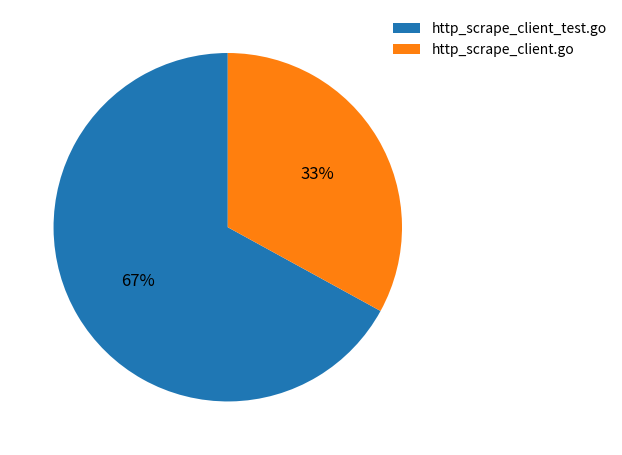

To the nearest percent, what portion does http_scrape_client_test.go represent?

67%